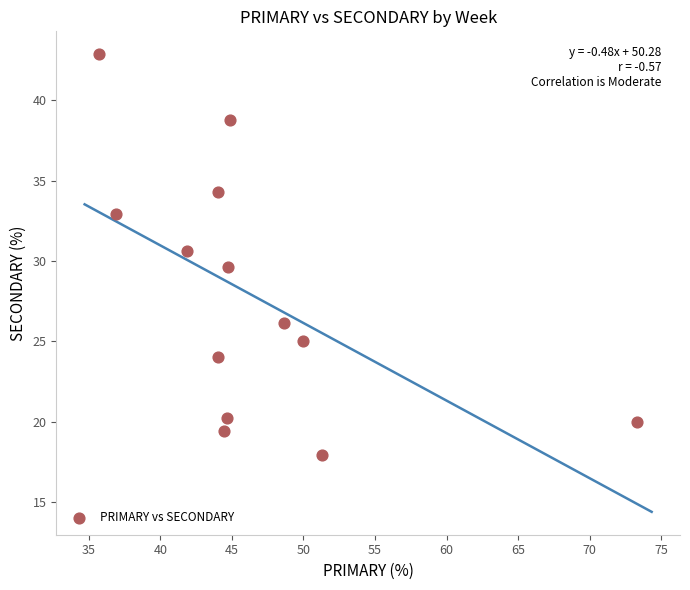

What is the range of Y values (max minus min)?

24.9